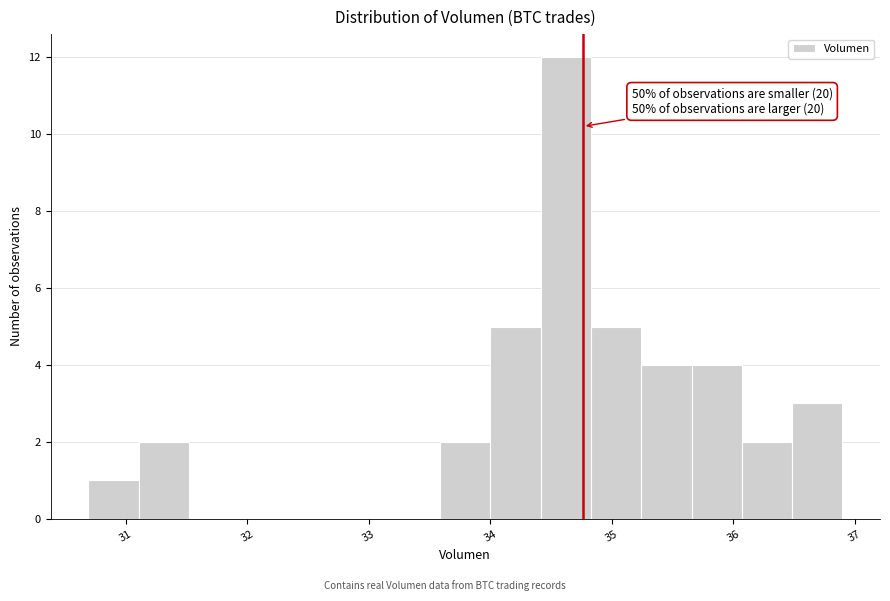

Over which range of the x-axis is the bar tallest?

34.4 to 34.8